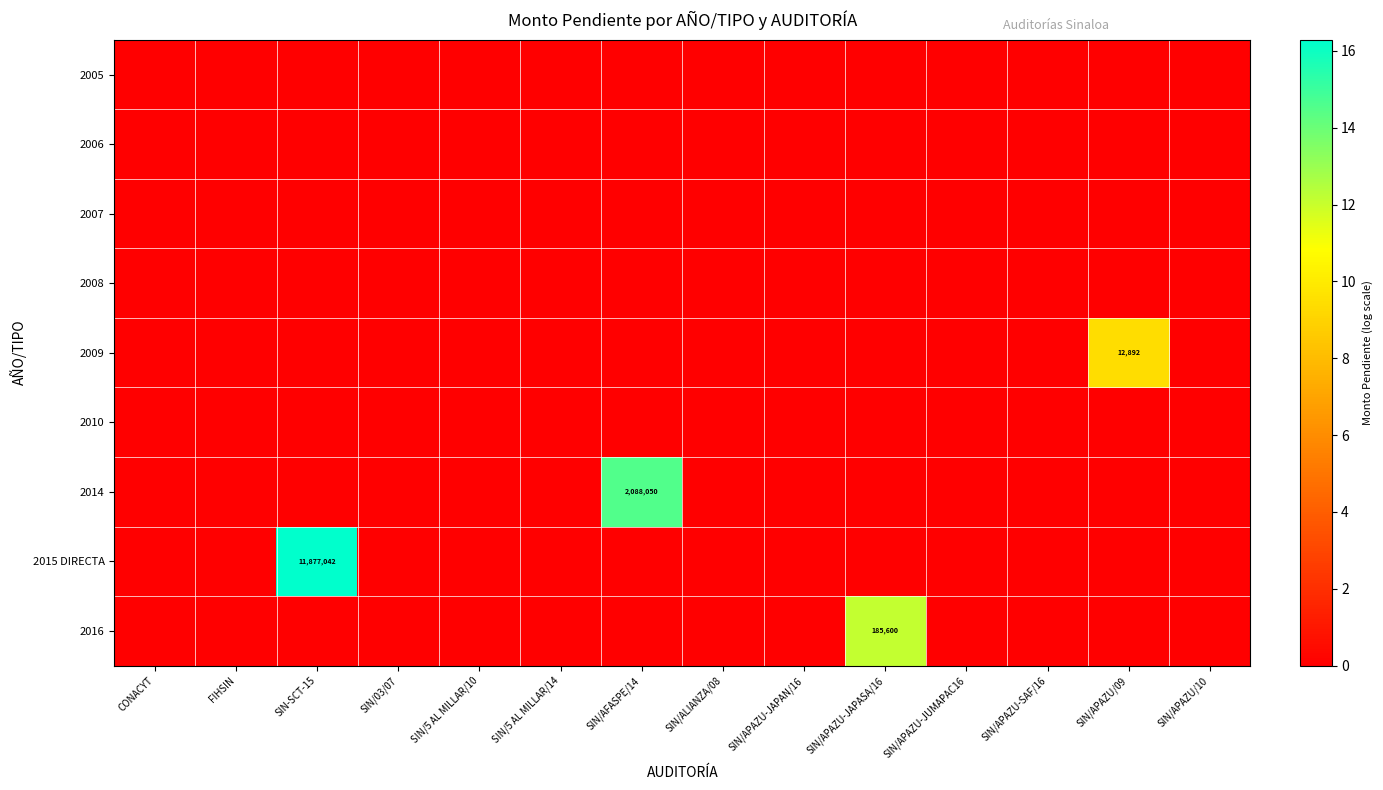

Is it true that 2014 equals 2088050 at SIN/AFASPE/14?

True